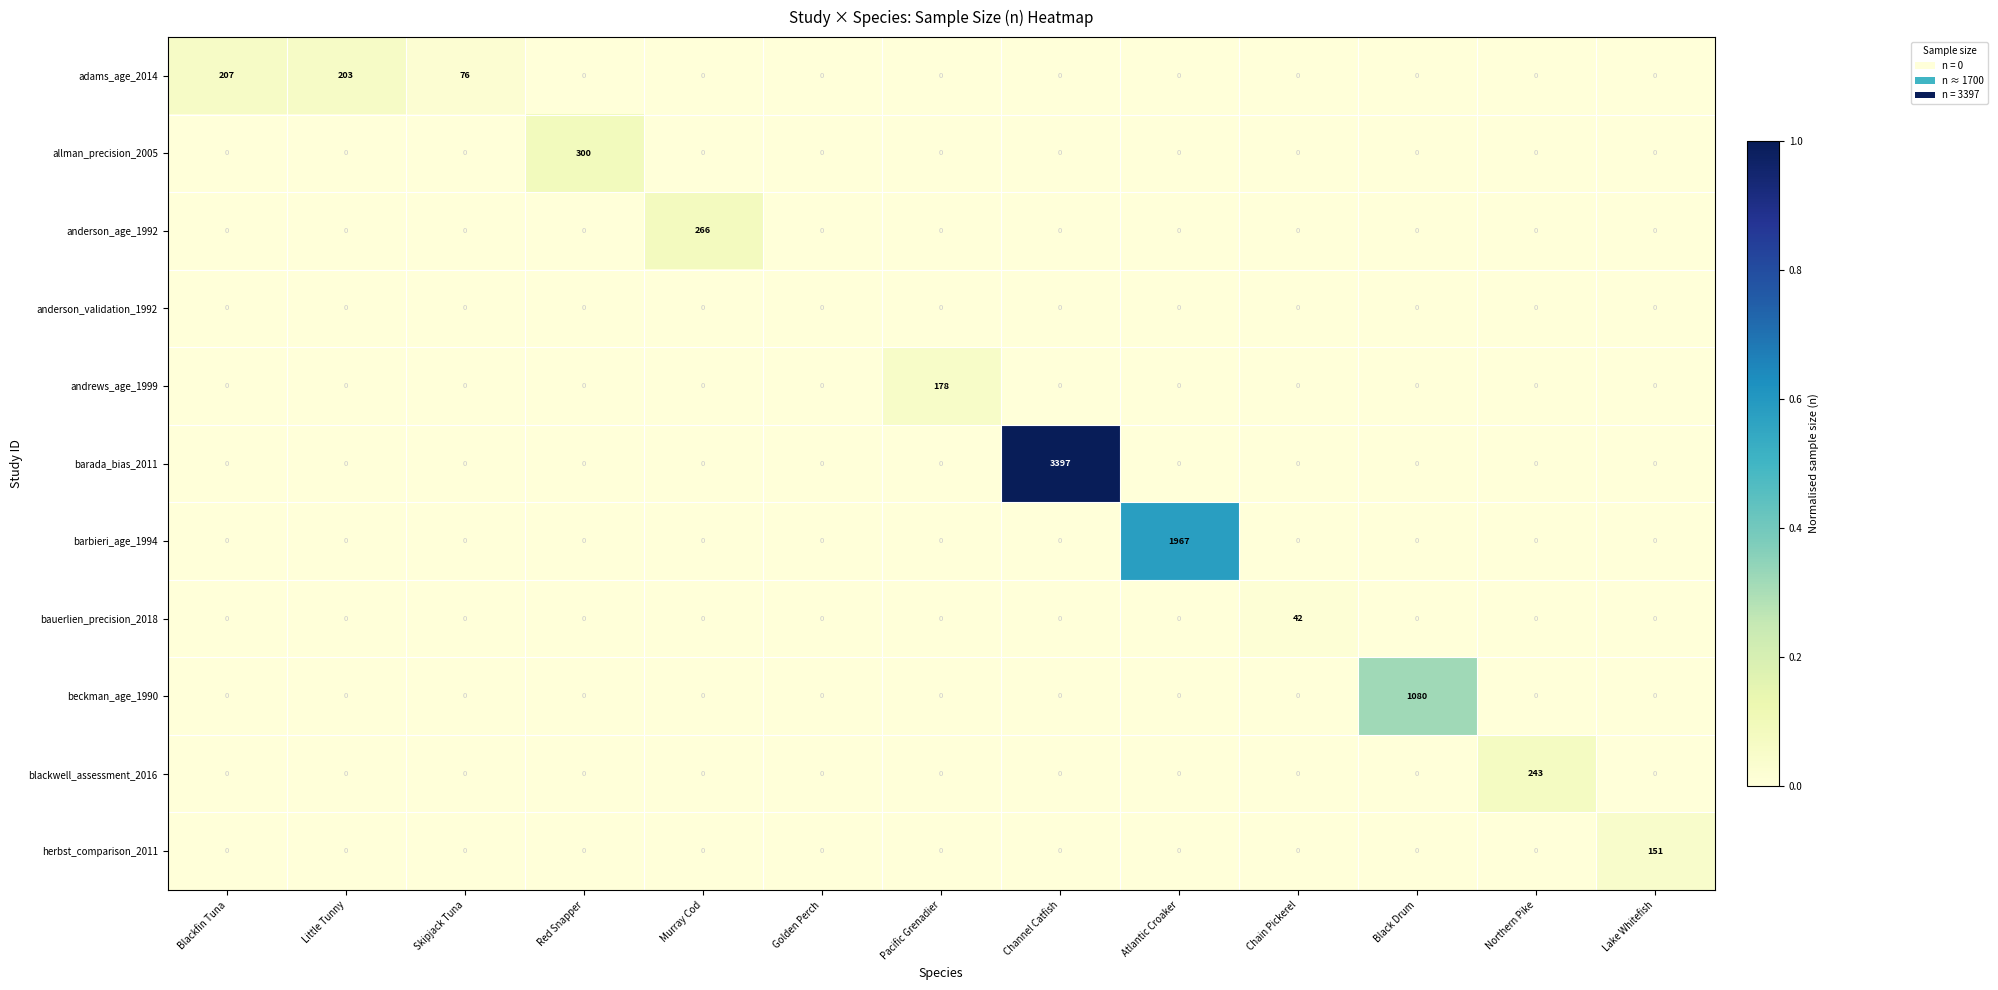

List the series in order of their peak value, lowest first.

anderson_validation_1992, bauerlien_precision_2018, herbst_comparison_2011, andrews_age_1999, adams_age_2014, blackwell_assessment_2016, anderson_age_1992, allman_precision_2005, beckman_age_1990, barbieri_age_1994, barada_bias_2011